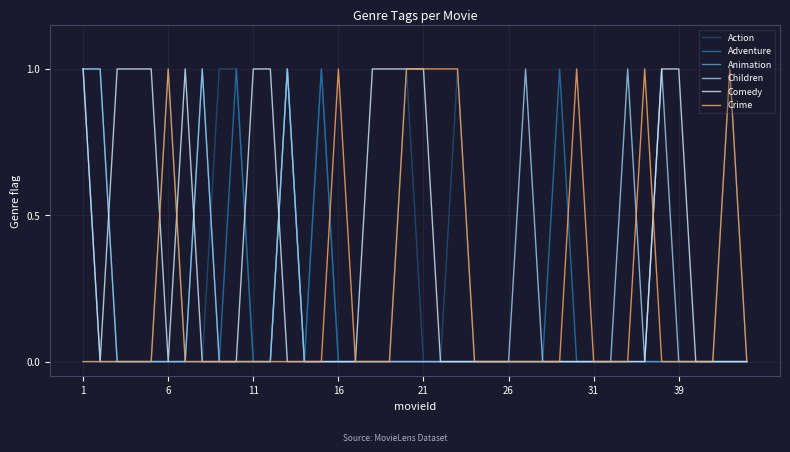

Rank the series by their maximum value, from lowest to highest.

Action, Adventure, Animation, Children, Comedy, Crime